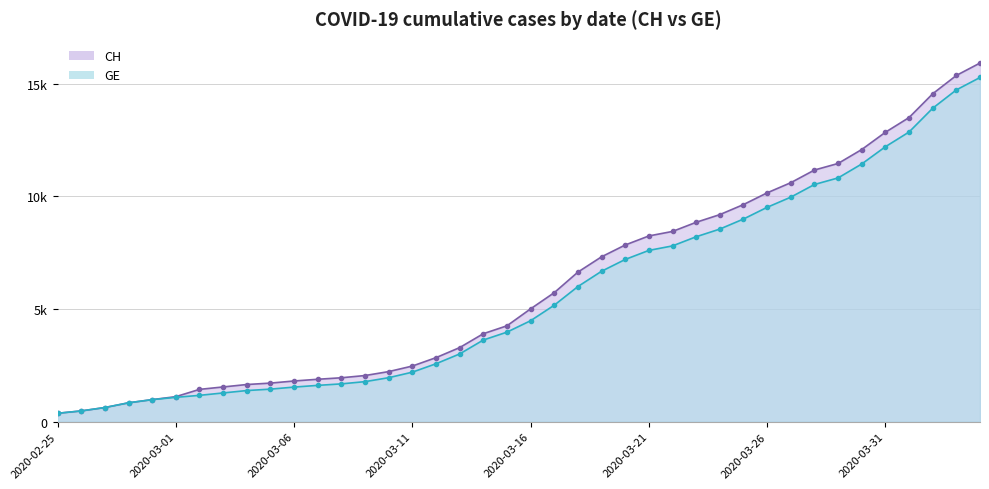

Reading right to left, list all the values displayed in this chart.

CH: 2020-04-04=15926	2020-04-03=15375	2020-04-02=14561	2020-04-01=13505	2020-03-31=12852	2020-03-30=12086	2020-03-29=11467	2020-03-28=11175	2020-03-27=10613	2020-03-26=10162	2020-03-25=9642	2020-03-24=9196	2020-03-23=8855	2020-03-22=8449	2020-03-21=8249	2020-03-20=7847	2020-03-19=7323	2020-03-18=6644	2020-03-17=5731	2020-03-16=5012	2020-03-15=4259	2020-03-14=3908	2020-03-13=3291	2020-03-12=2845	2020-03-11=2472	2020-03-10=2226	2020-03-09=2051	2020-03-08=1952	2020-03-07=1885	2020-03-06=1809	2020-03-05=1715	2020-03-04=1652	2020-03-03=1544	2020-03-02=1436	2020-03-01=1113	2020-02-29=981	2020-02-28=840	2020-02-27=630	2020-02-26=479	2020-02-25=375
GE: 2020-04-04=15284	2020-04-03=14733	2020-04-02=13919	2020-04-01=12863	2020-03-31=12210	2020-03-30=11444	2020-03-29=10825	2020-03-28=10533	2020-03-27=9971	2020-03-26=9520	2020-03-25=9000	2020-03-24=8554	2020-03-23=8213	2020-03-22=7807	2020-03-21=7607	2020-03-20=7205	2020-03-19=6681	2020-03-18=6002	2020-03-17=5174	2020-03-16=4485	2020-03-15=3978	2020-03-14=3627	2020-03-13=3010	2020-03-12=2574	2020-03-11=2201	2020-03-10=1955	2020-03-09=1780	2020-03-08=1681	2020-03-07=1614	2020-03-06=1538	2020-03-05=1447	2020-03-04=1384	2020-03-03=1278	2020-03-02=1171	2020-03-01=1083	2020-02-29=981	2020-02-28=840	2020-02-27=630	2020-02-26=479	2020-02-25=375